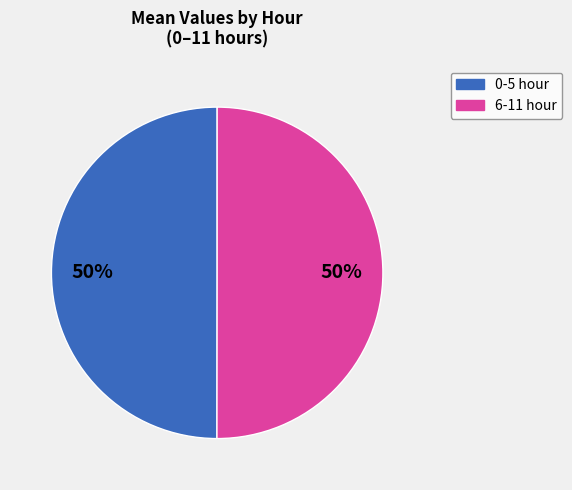

To the nearest percent, what is the average slice percentage?

50%